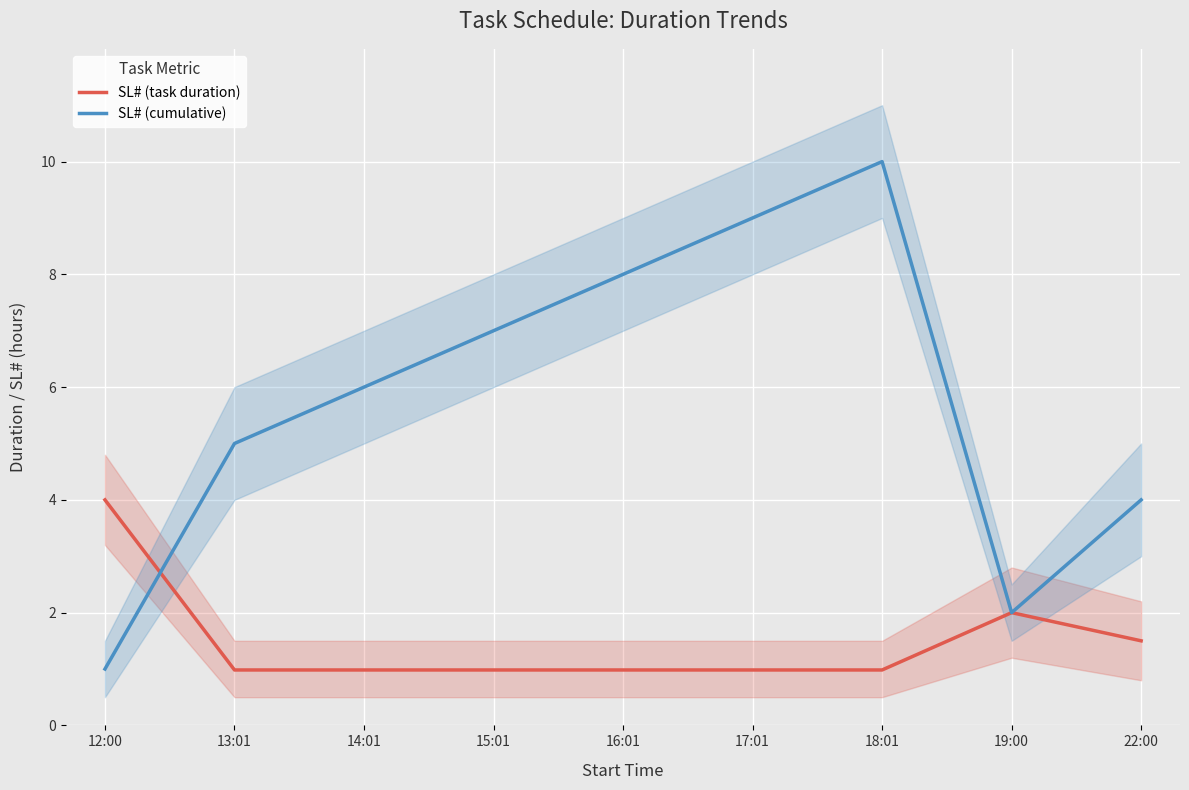

What is the spread (max minus min) of values at 14:01?

5.0